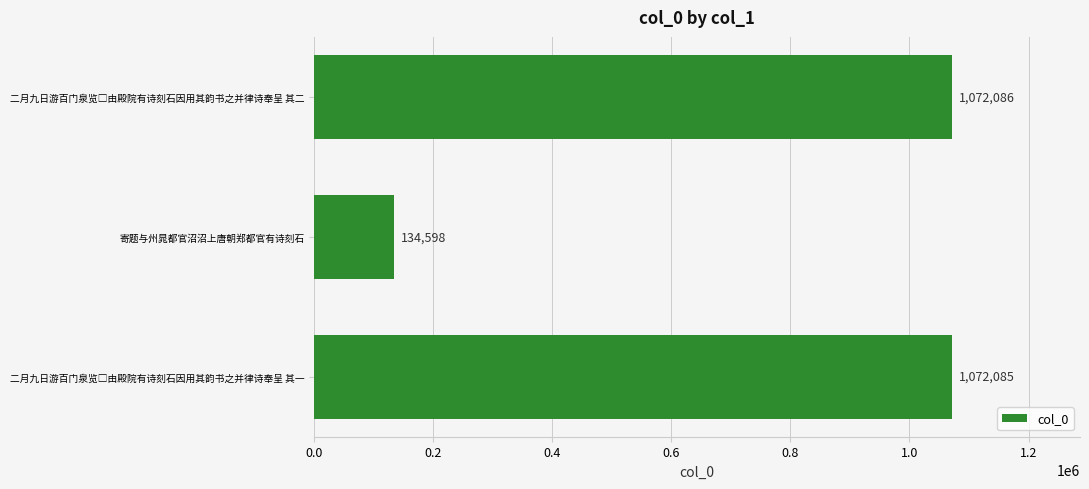

Reading top to bottom, extract all data points from this chart.

1072086	134598	1072085